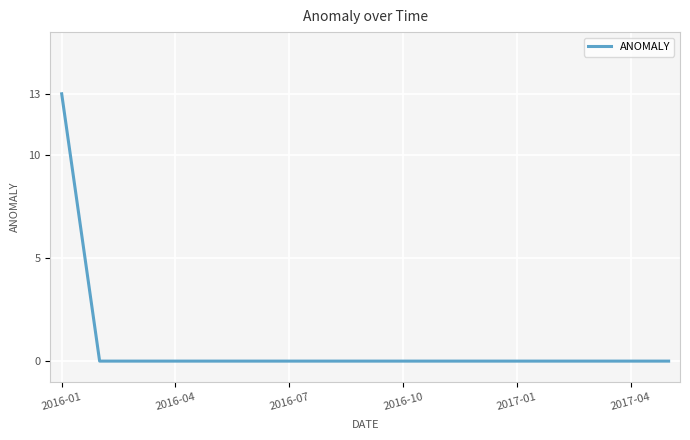

What is the greatest value displayed?

13